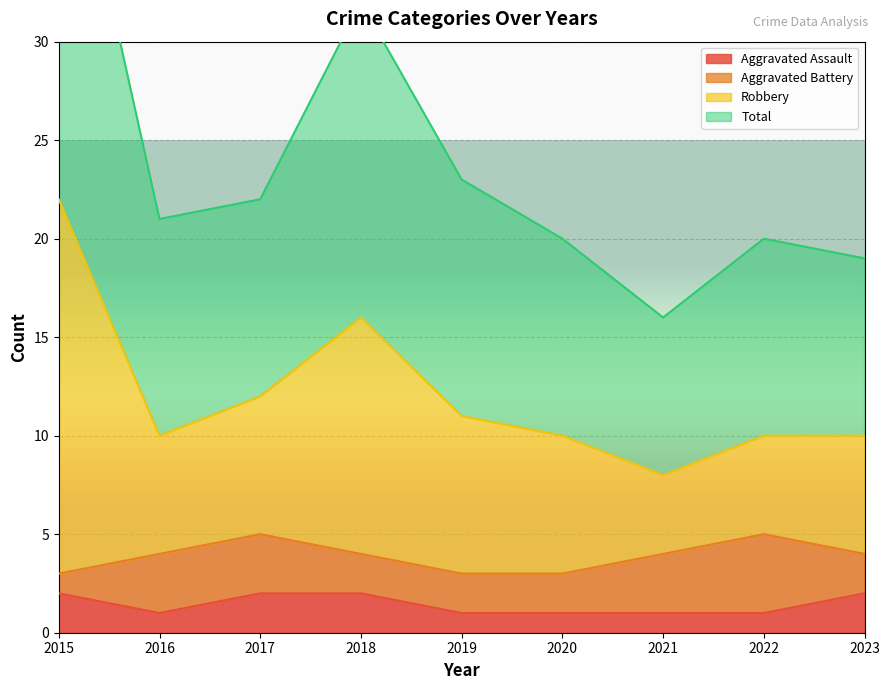

What is the value of the Aggravated Assault point at the 3rd from the left?

2